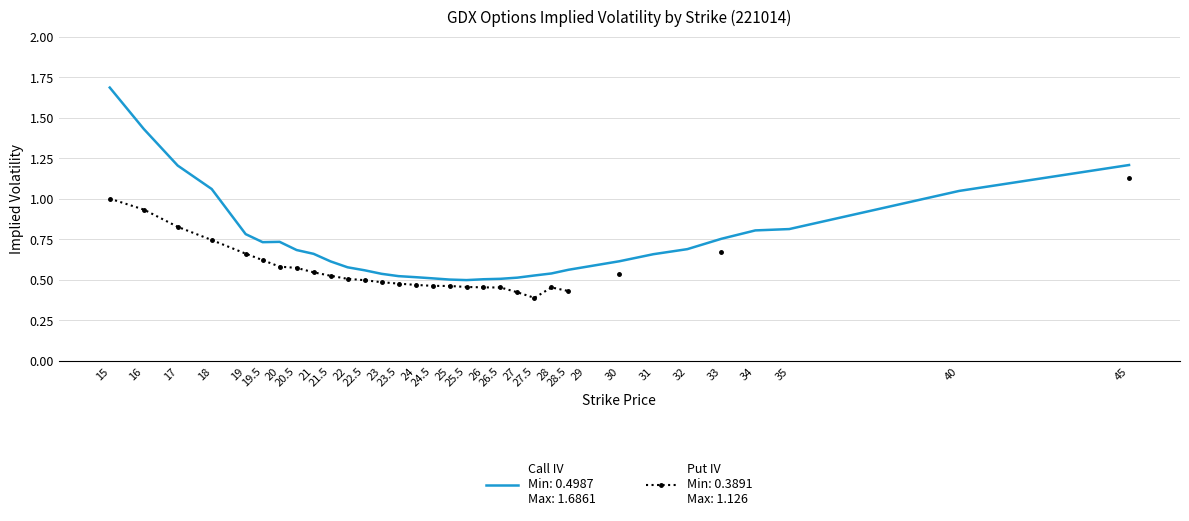

True or false: the data has more than 2 interior local peaks.

False